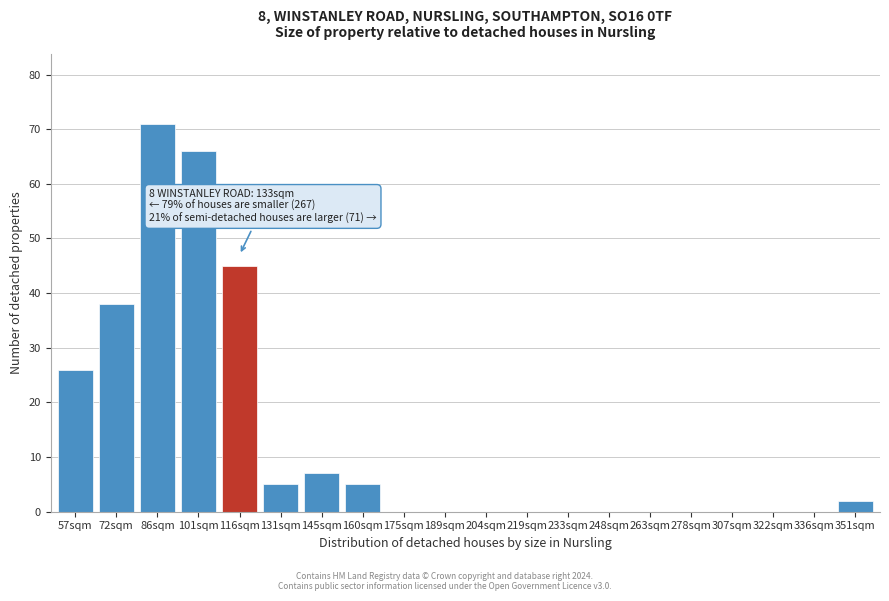

Reading left to right, list all the values displayed in this chart.

57sqm=26	72sqm=38	86sqm=71	101sqm=66	116sqm=45	131sqm=5	145sqm=7	160sqm=5	175sqm=0	189sqm=0	204sqm=0	219sqm=0	233sqm=0	248sqm=0	263sqm=0	278sqm=0	307sqm=0	322sqm=0	336sqm=0	351sqm=2